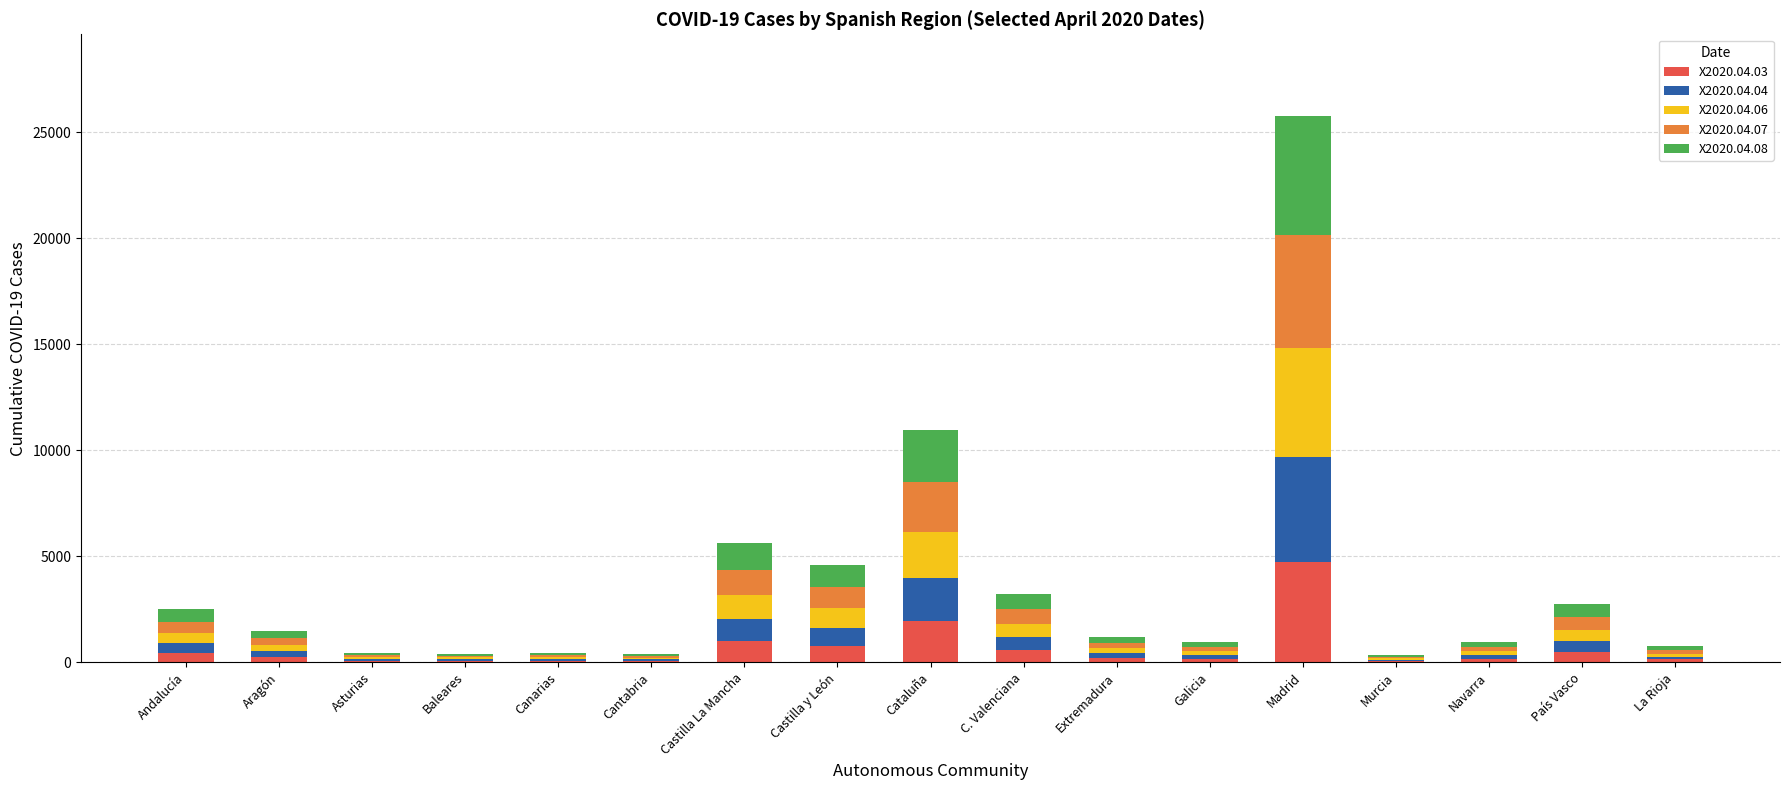

What are all the series names shown in the legend?

X2020.04.03, X2020.04.04, X2020.04.06, X2020.04.07, X2020.04.08